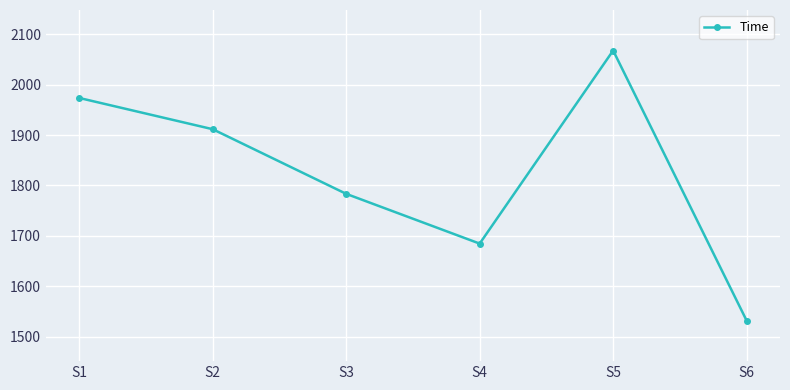

How many interior local peaks (higher than both neighbors) does the data have?

1